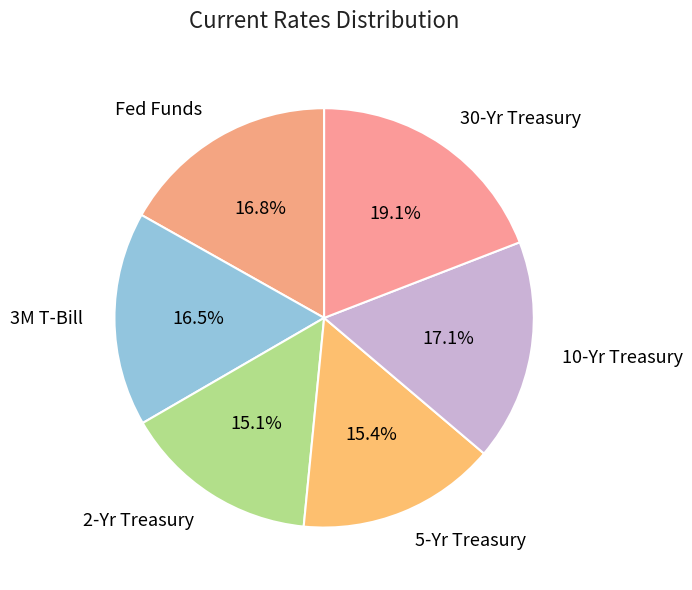

What percentage is the 10-Yr Treasury slice, to the nearest percent?

17%